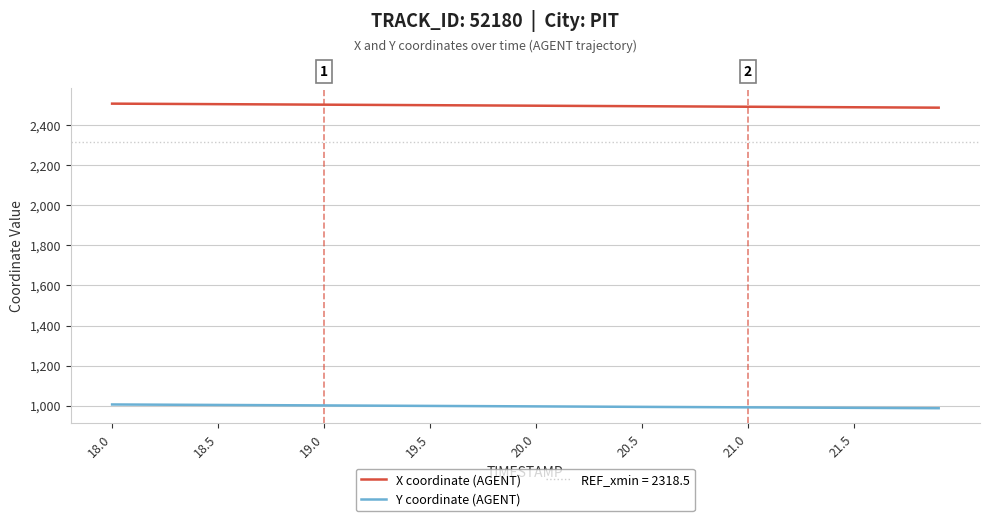

What is the smallest value displayed?

987.1